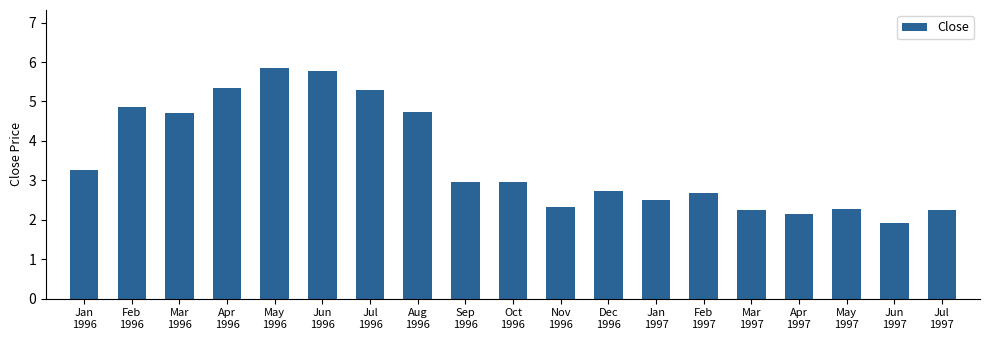

At which category does the chart reach its minimum across all series?

Jun
1997